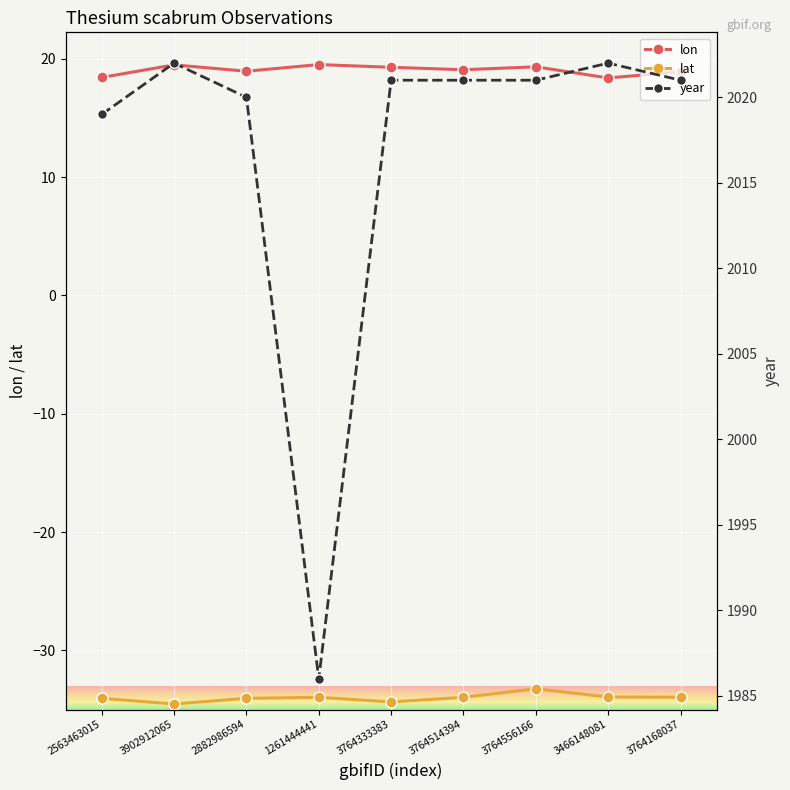

True or false: lat and lon intersect in this chart.

False